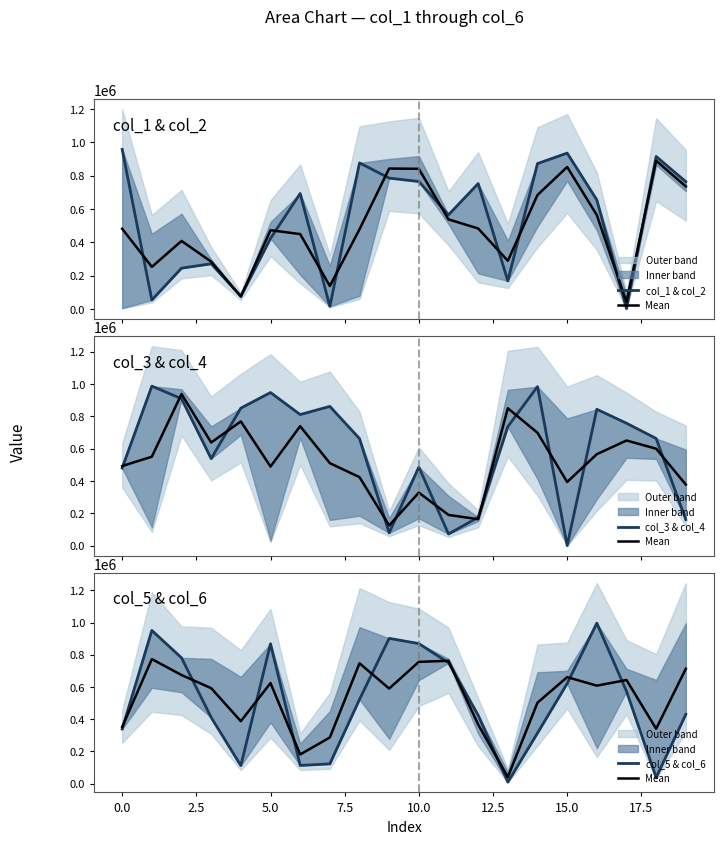

Which category has the highest value in the col_5 & col_6 series?

16